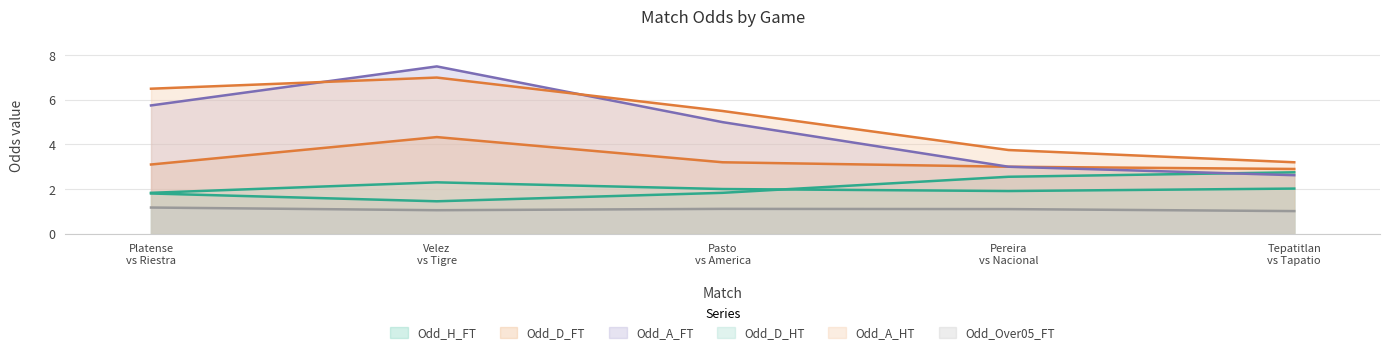

Which series has the largest range (max minus min)?

Odd_A_FT